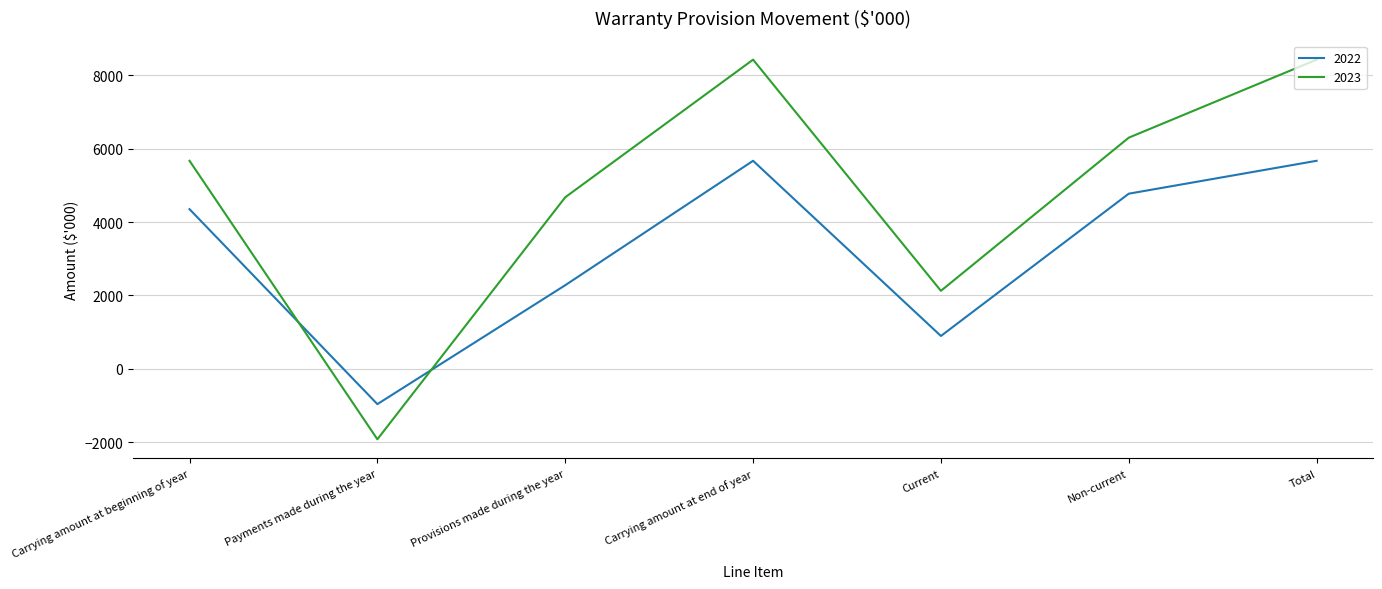

Which category has the lowest value across all series?

Payments made during the year